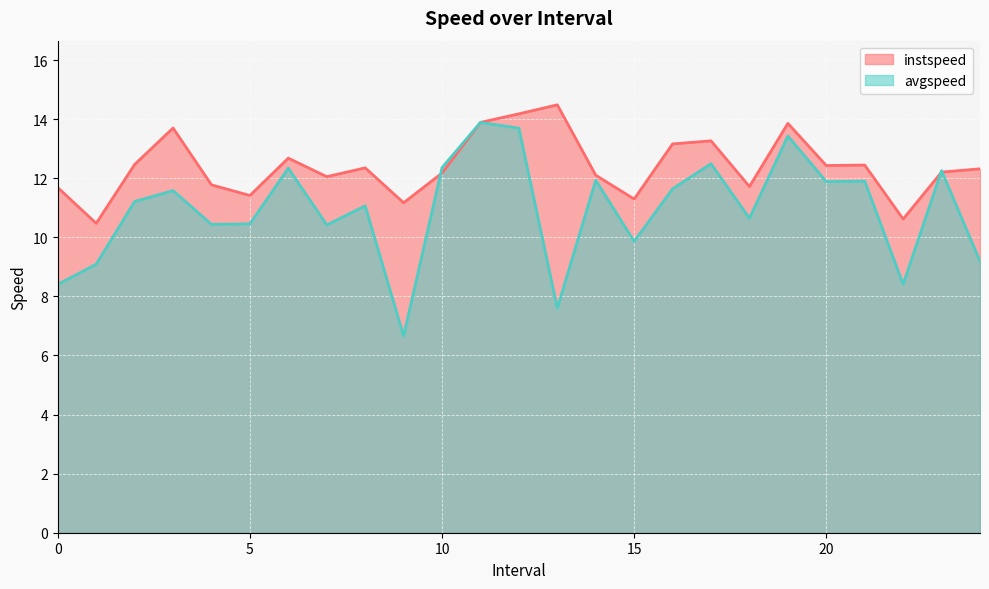

Which has a higher value, 23.0 or 18.0?

23.0